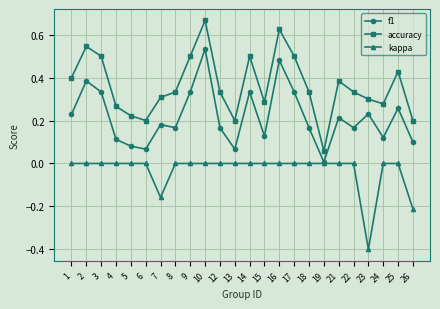

List the series in order of their peak value, lowest first.

kappa, f1, accuracy